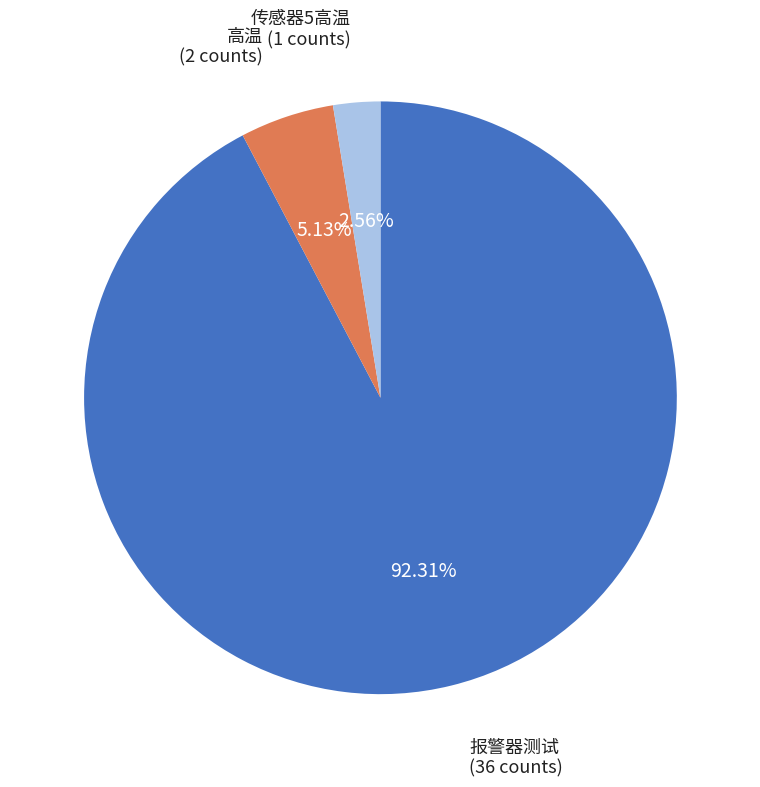

Is there a majority slice in this chart?

Yes